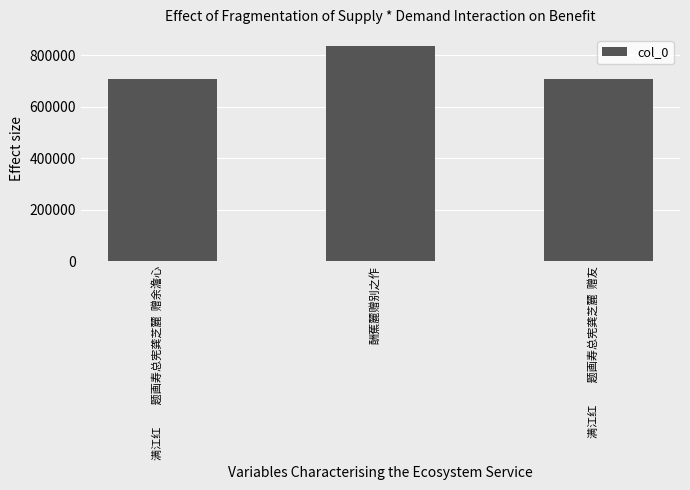

What is the value of the 3rd bar from the left?

707578